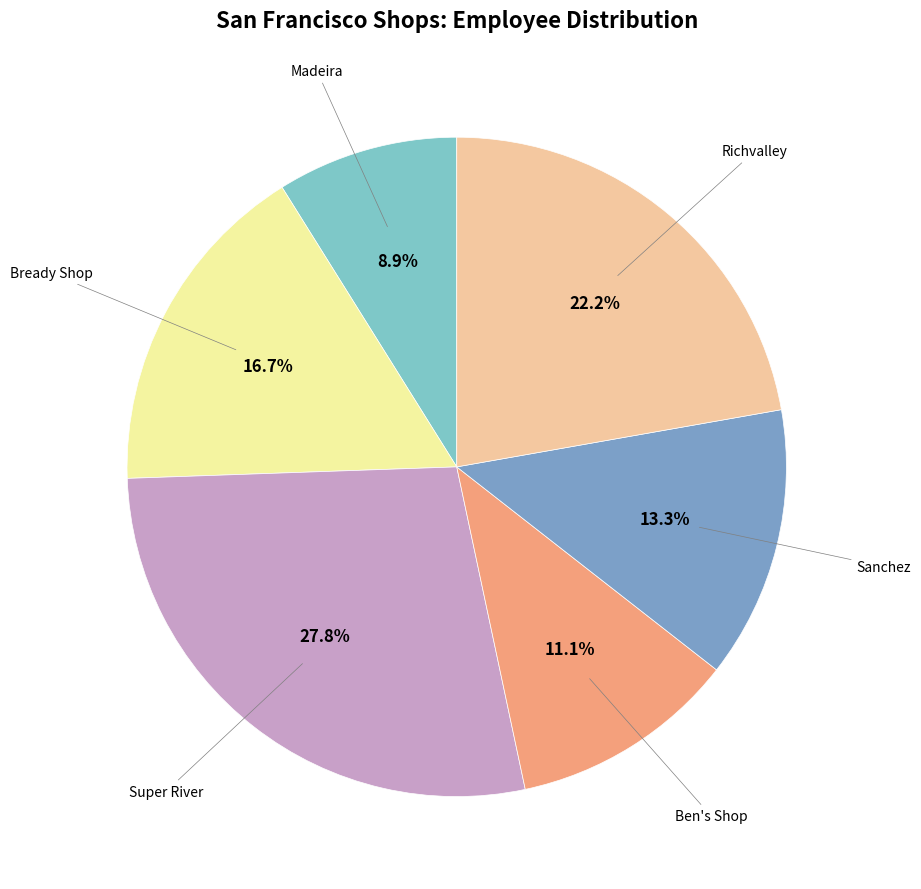

Does any single category account for the majority?

No